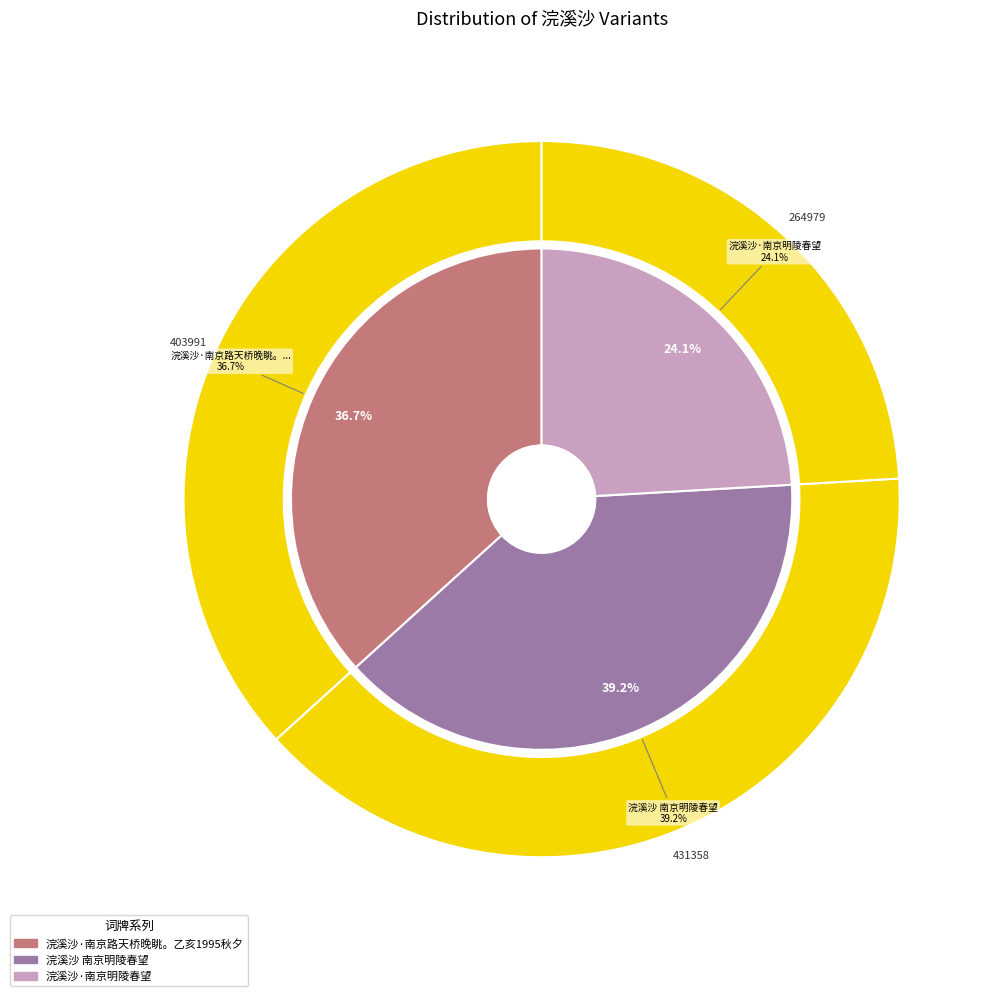

To the nearest percent, what percentage of the pie is 浣溪沙·南京明陵春望?

24%